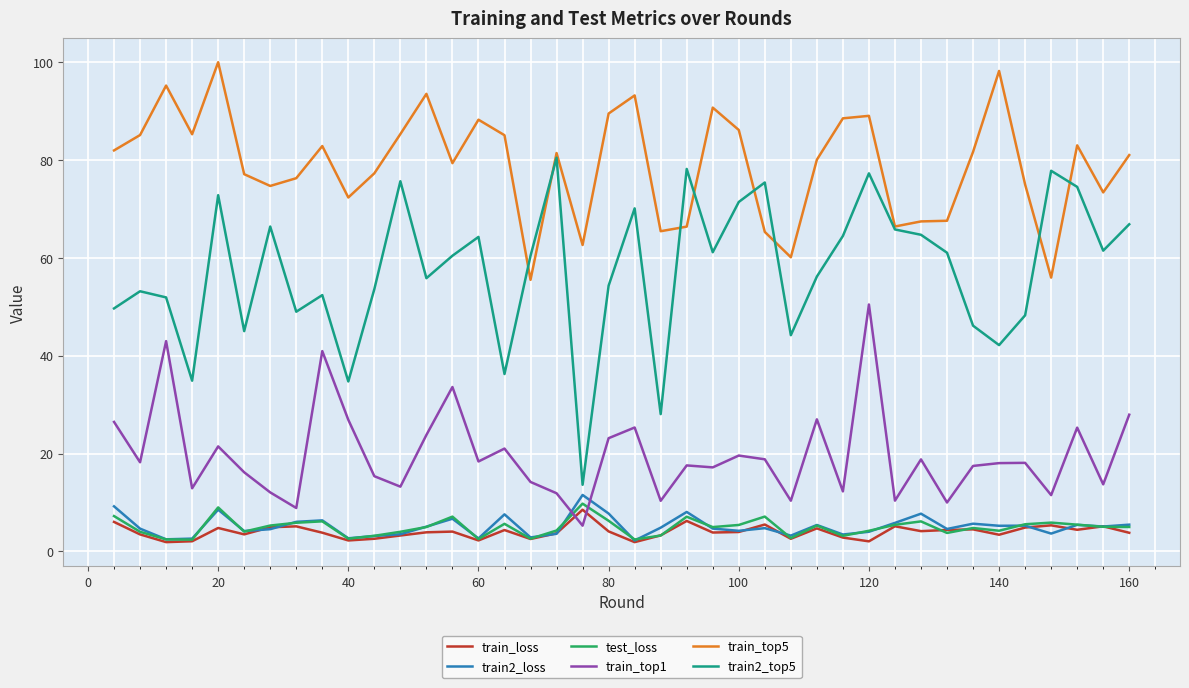

Which series has the largest total across all categories?

train_top5